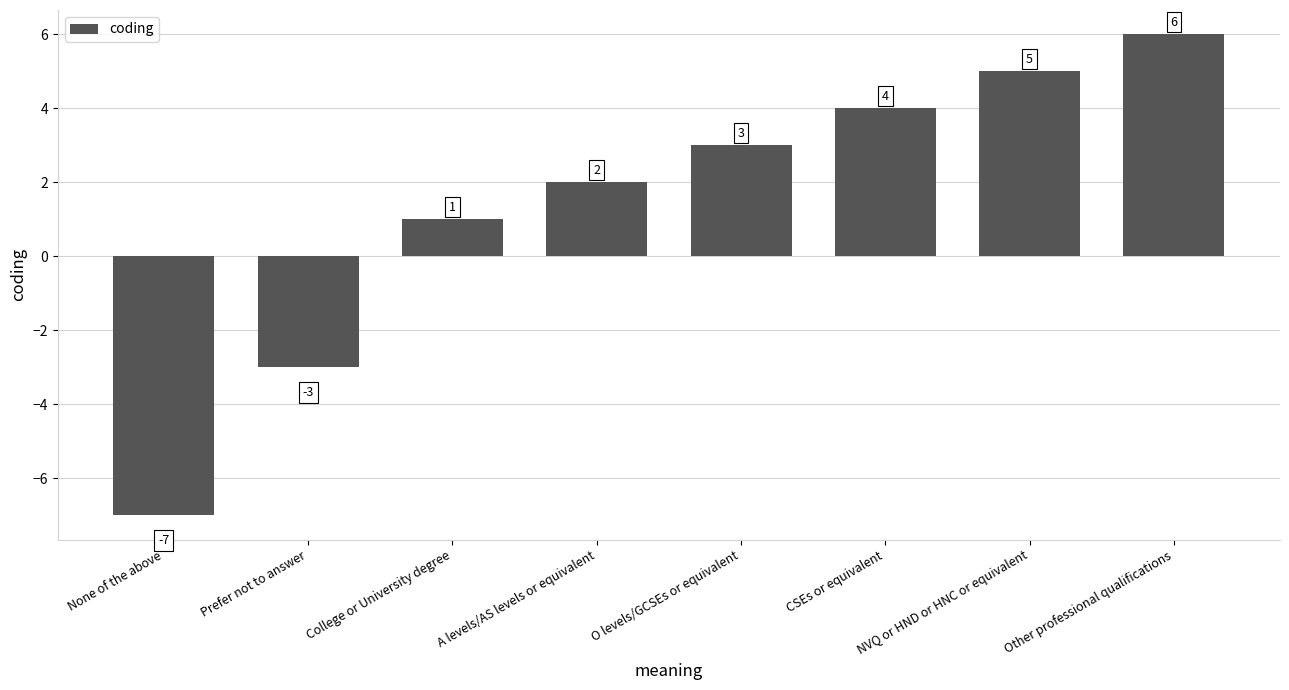

What is the difference between the second highest and second lowest values?

8